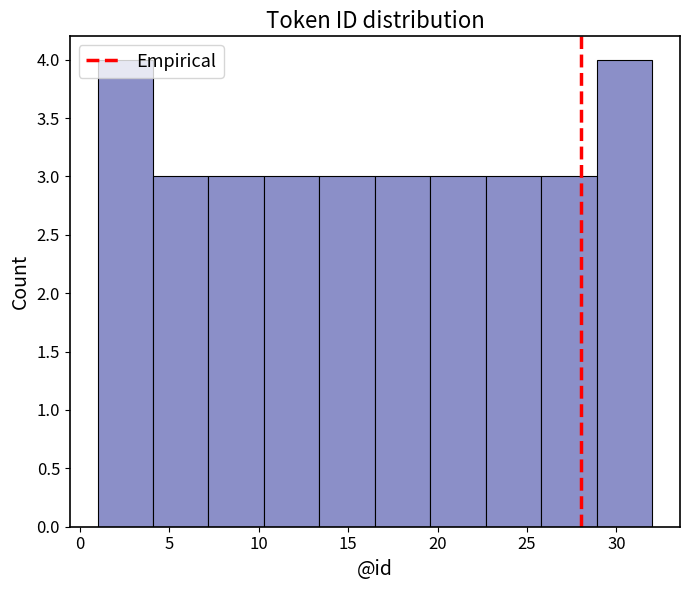

What is the height of the bar covering 25.8 to 28.9 on the x-axis? Neither the bar edges nor the heights are printed on the chart, so give them approximately, as read against the axes.

3